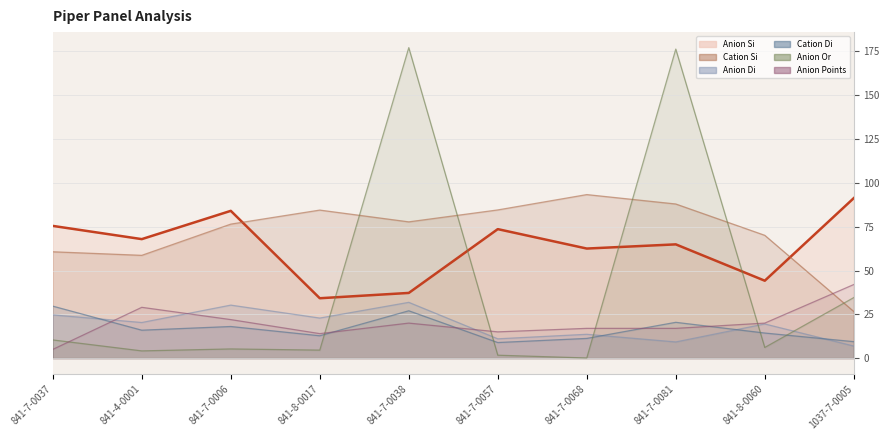

Which category has the lowest value in the Anion Di line series?

1037-7-0005